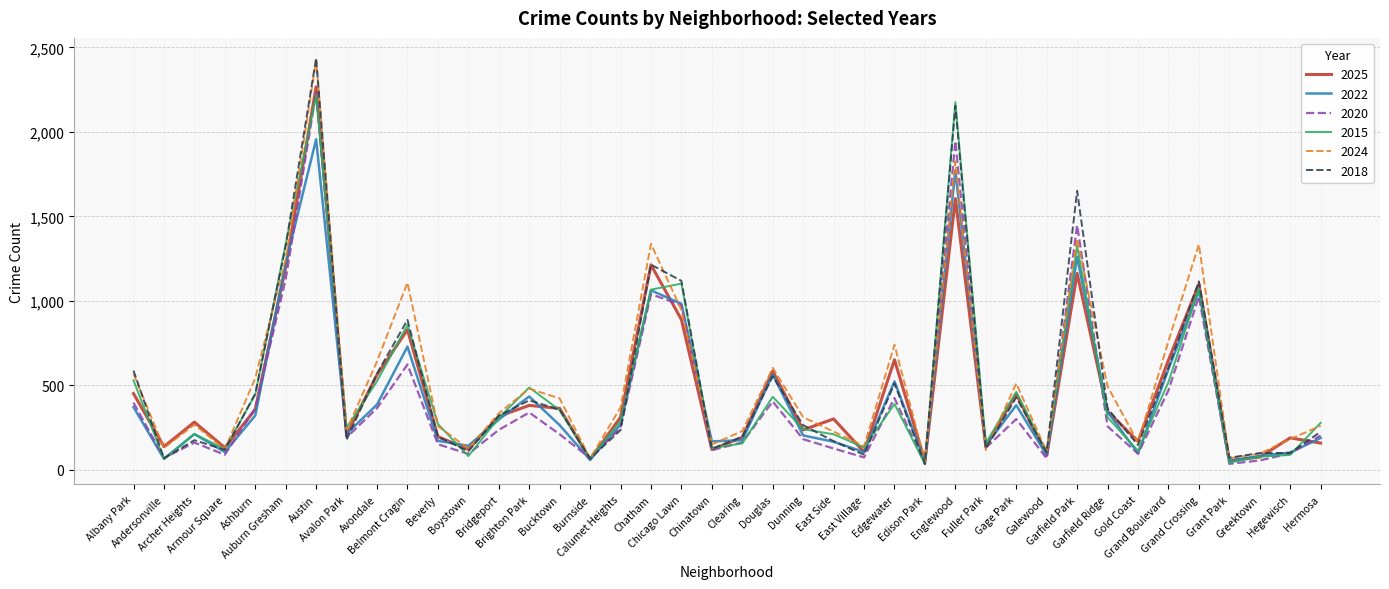

What is the minimum value shown in the chart?

33